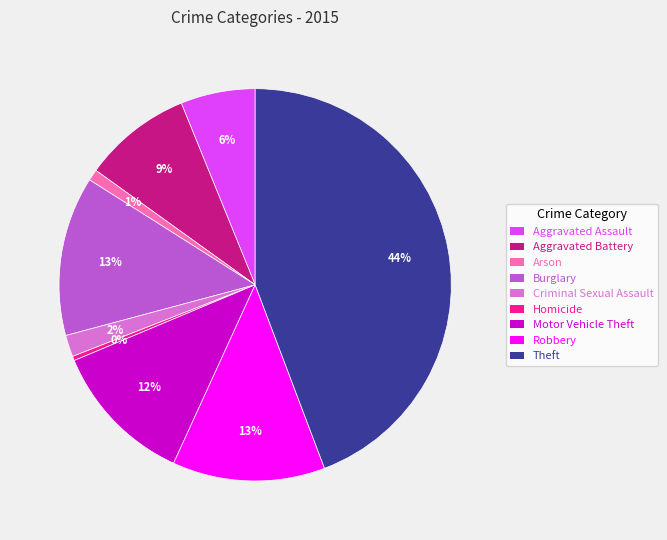

To the nearest percent, what is the difference between the largest and smallest slice percentages?

44%